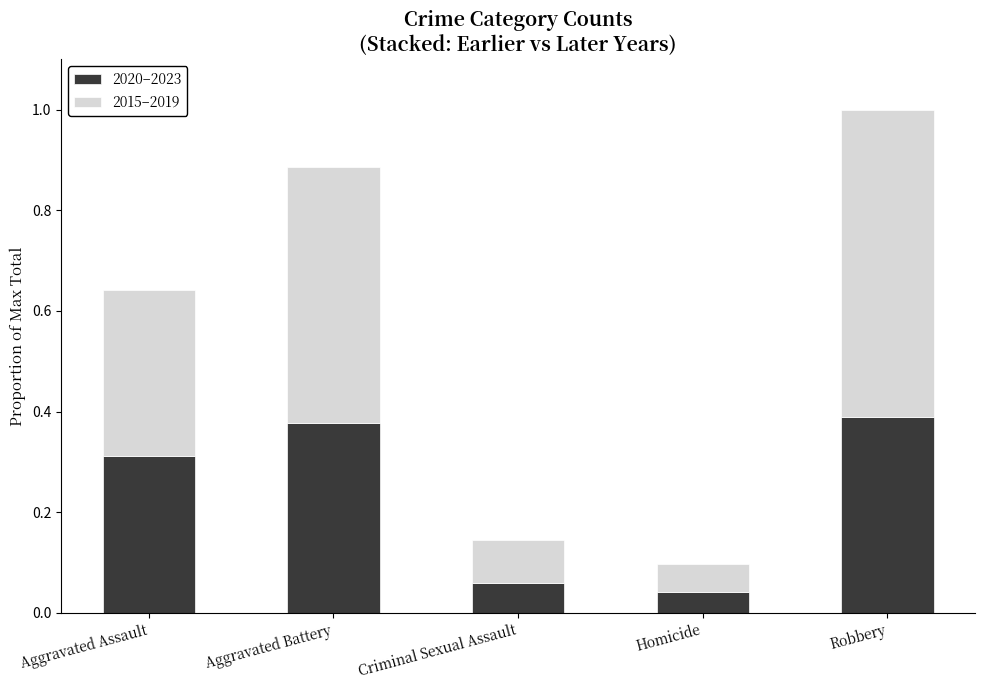

What is the total value across all series at Robbery?

1.0